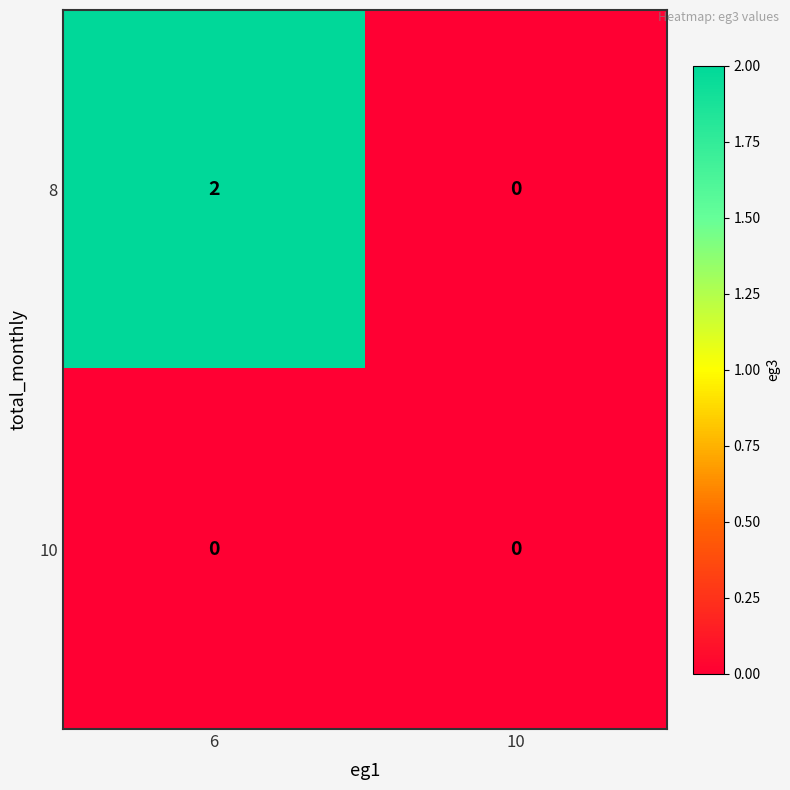

The 8 series shows 1 at 6. True or false?

False